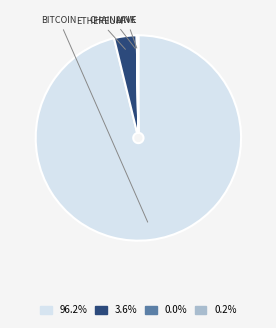

What is the smallest slice in the pie chart?

Chainlink